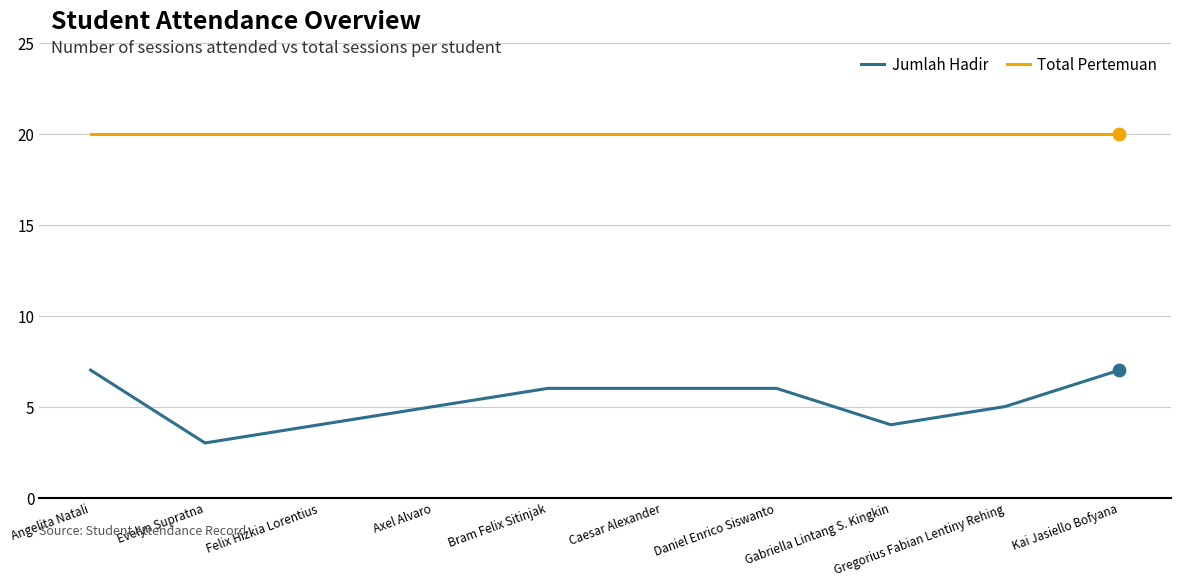

Which series has the largest total across all categories?

Total Pertemuan